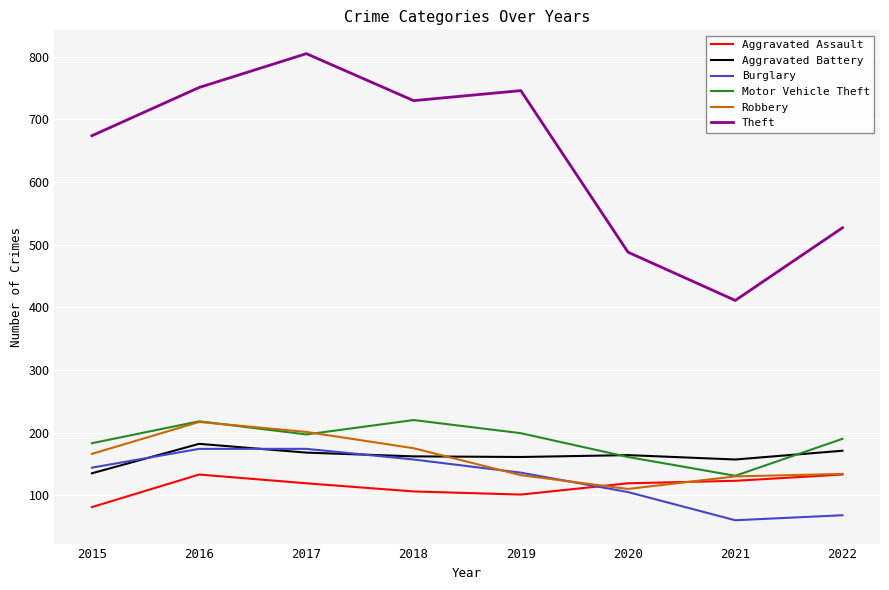

Is it true that Theft equals 357 at 2022?

False